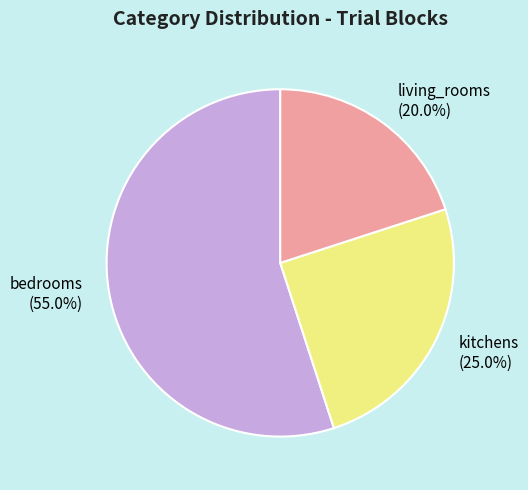

Approximately how many times larger is the value at bedrooms compared to kitchens?

2.2